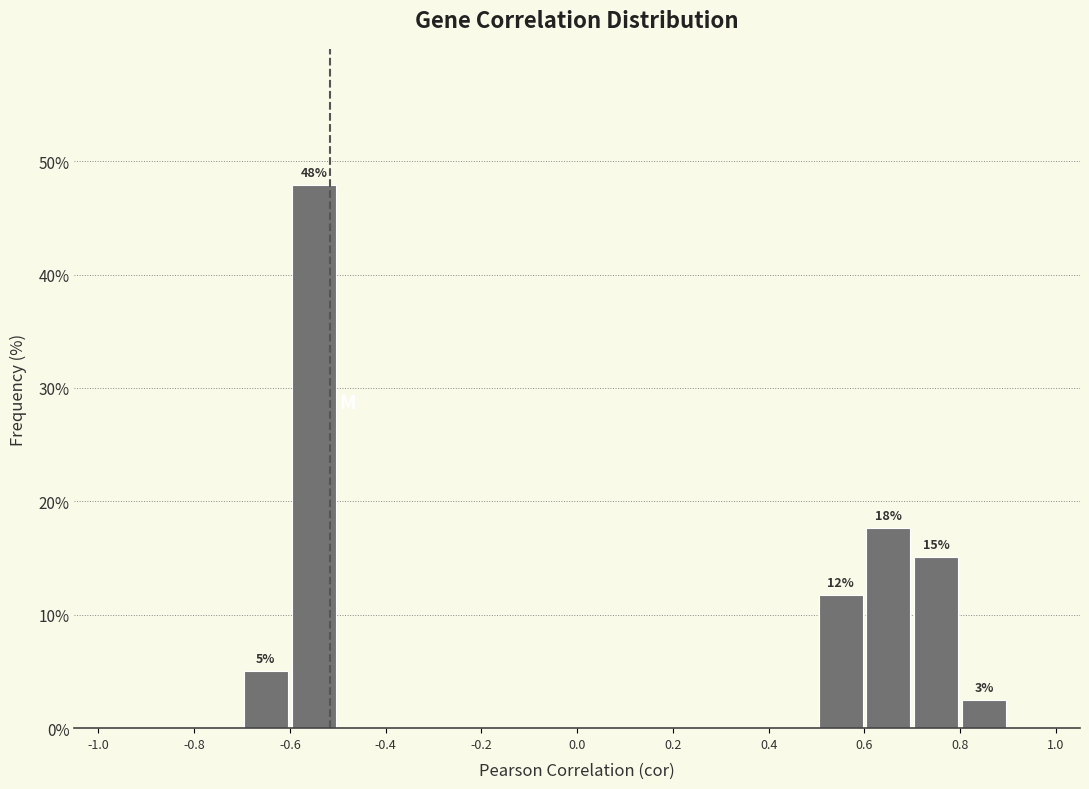

Which range on the x-axis has the tallest bar?

-0.6 to -0.5